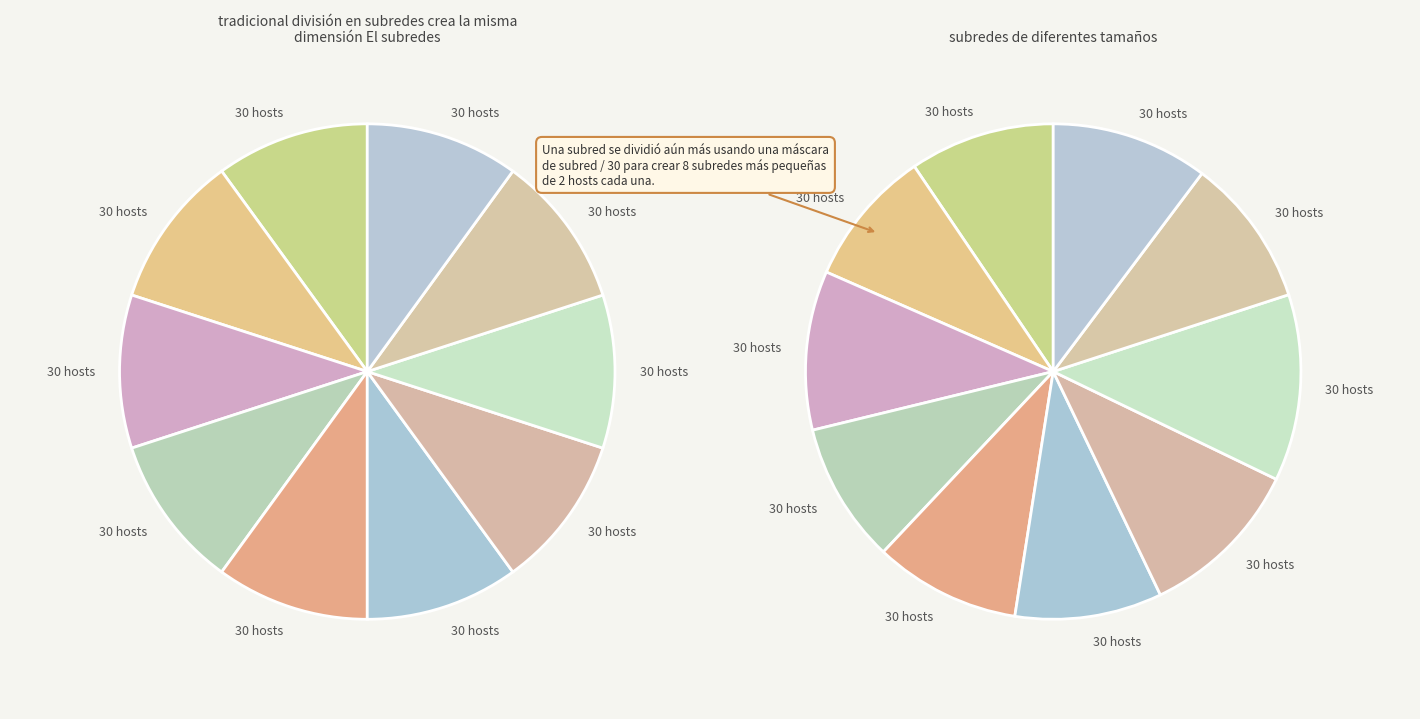

To the nearest percent, what is the combined percentage of Fold 1 and Fold 10?

20%